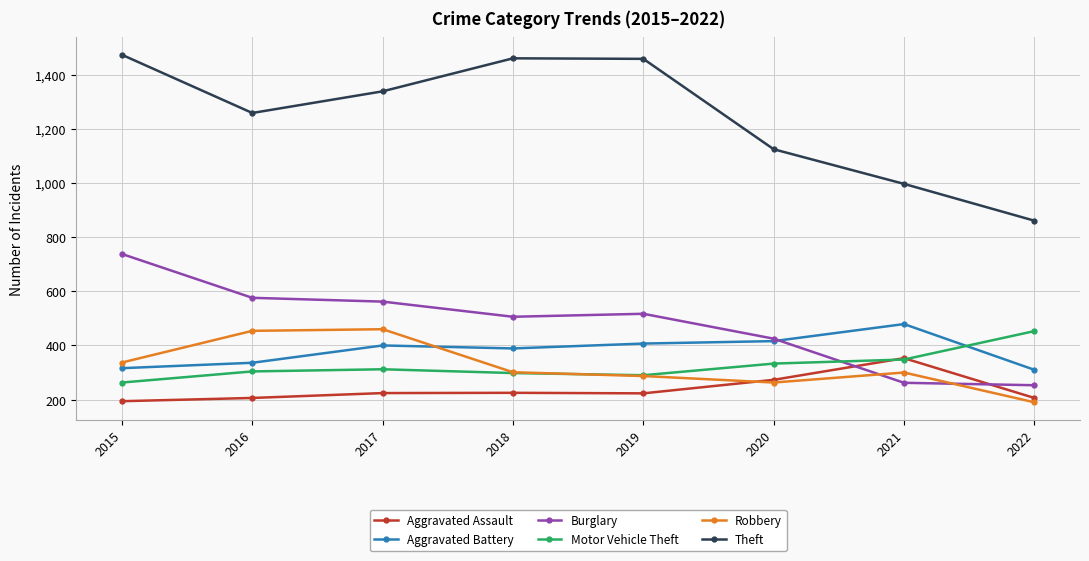

How many lines are shown in the chart?

6